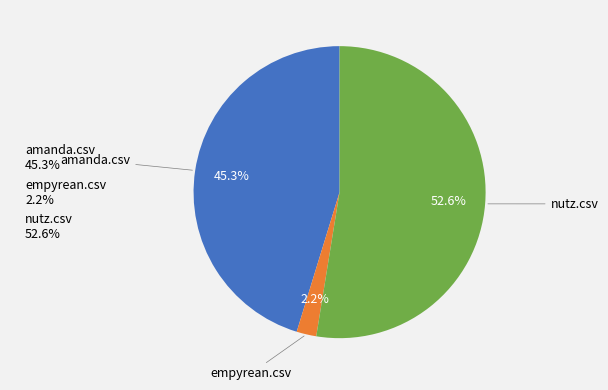

How much of the chart is everything except amanda.csv?

54.7%